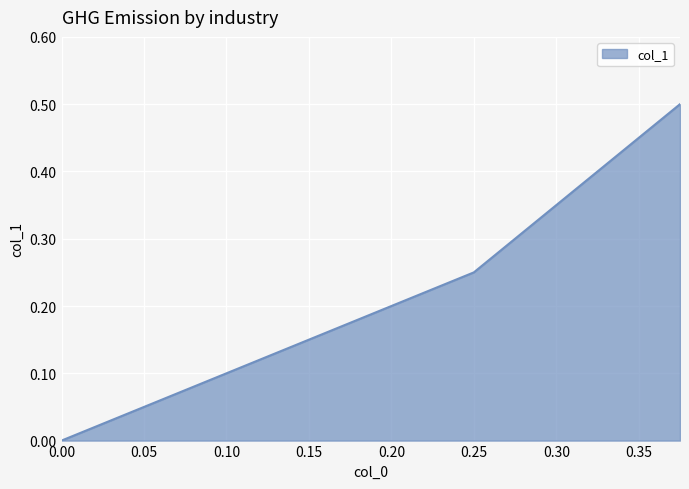

How many categories are shown in the chart?

3